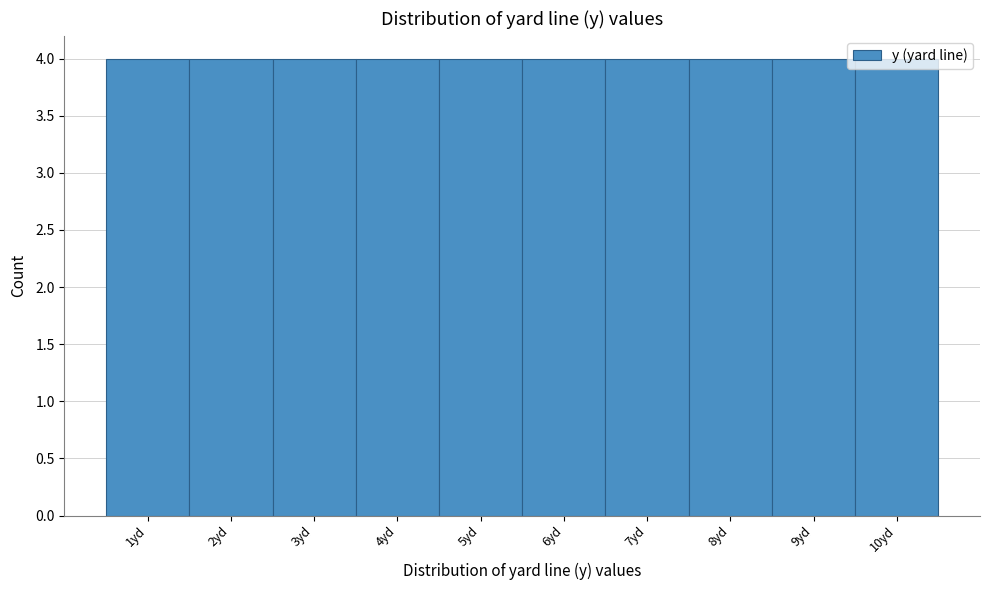

Reading left to right, transcribe this chart: for each bar, give the range it covers on the x-axis and its height. The values are not printed on the chart, so give them approximately, as read against the axis.

0.5 to 1.5: 4
1.5 to 2.5: 4
2.5 to 3.5: 4
3.5 to 4.5: 4
4.5 to 5.5: 4
5.5 to 6.5: 4
6.5 to 7.5: 4
7.5 to 8.5: 4
8.5 to 9.5: 4
9.5 to 10.5: 4